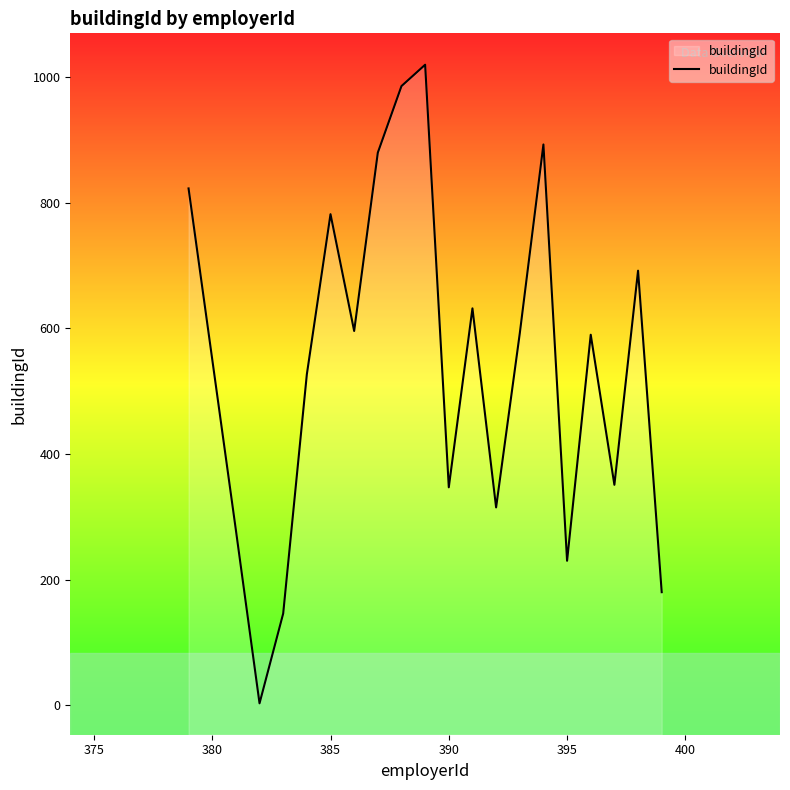

Is it true that the value at 390 is 347?

True